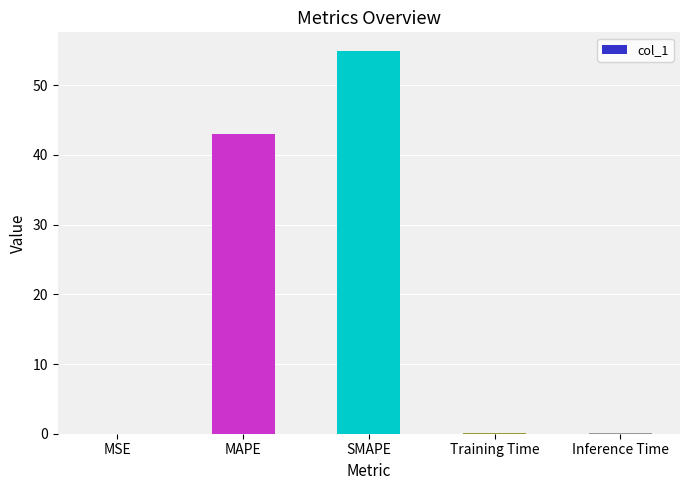

Count the number of categories in the chart.

5